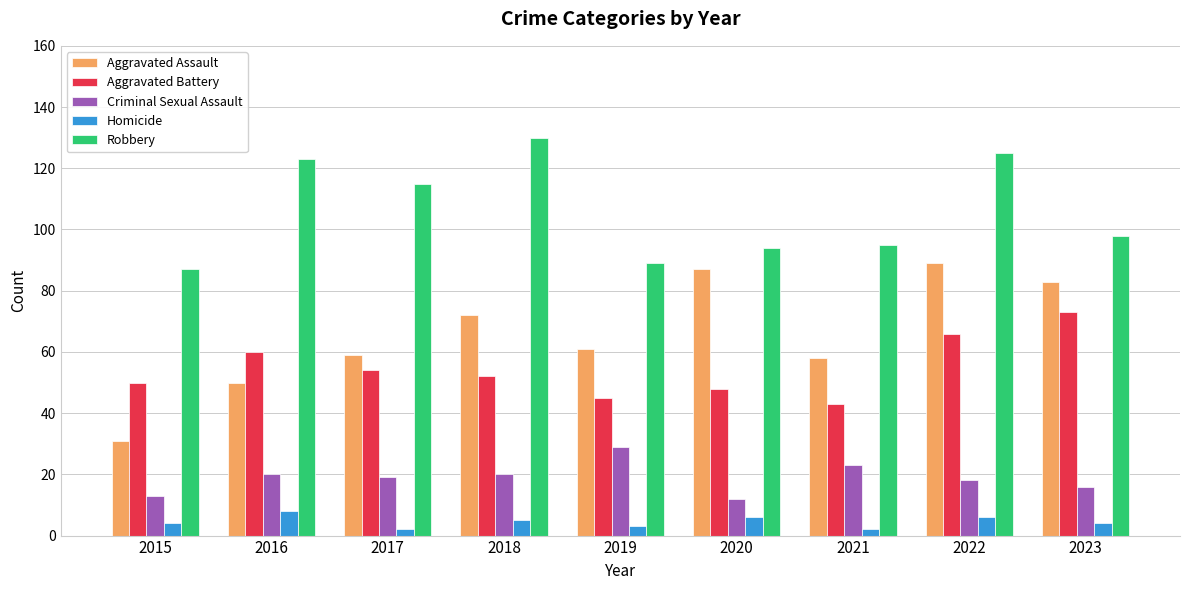

Which series has the widest spread of values?

Aggravated Assault